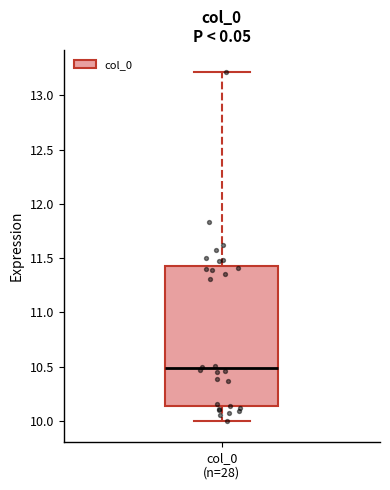

Transcribe this box plot: give where the median line is, the range the box spans, and where the two whiskers end, as read against the y-axis. The values are not printed on the chart, so give them approximately, as read against the axis.

median 10.50, box 10.15 to 11.40, whiskers 10.00 to 13.20